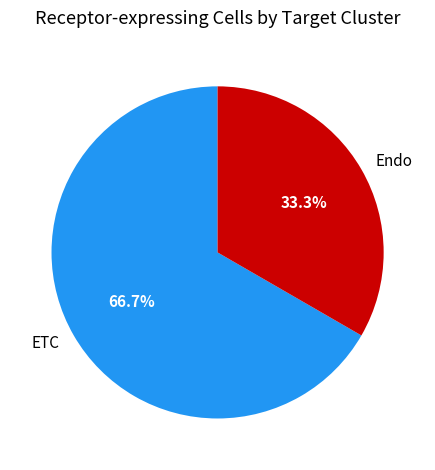

To the nearest percent, what is the average slice percentage?

50%